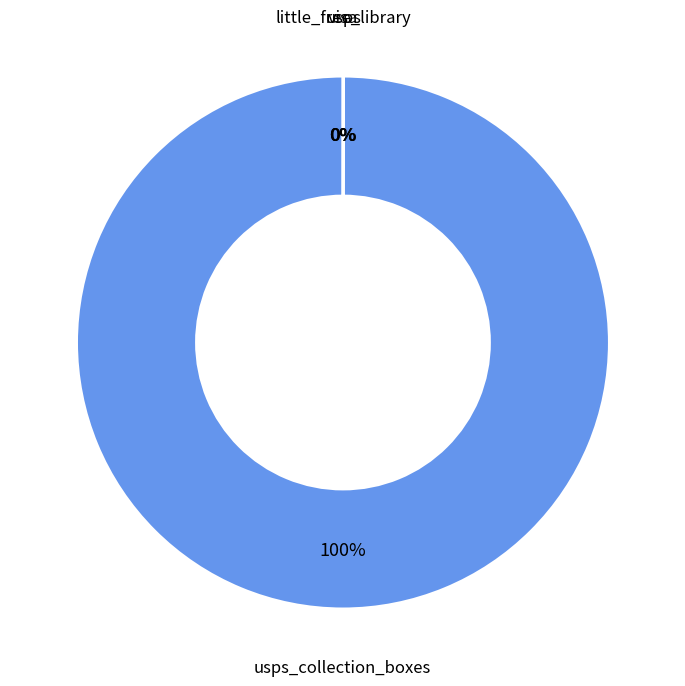

Is there any slice that represents more than half of the pie?

Yes